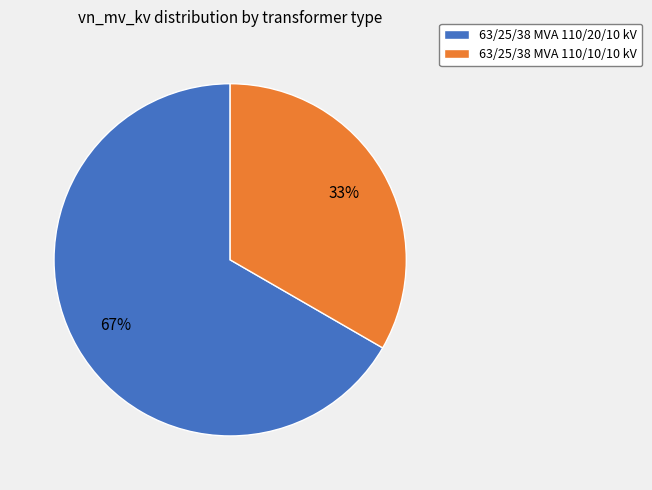

The 63/25/38 MVA 110/20/10 kV slice represents 67% of the pie. True or false?

True